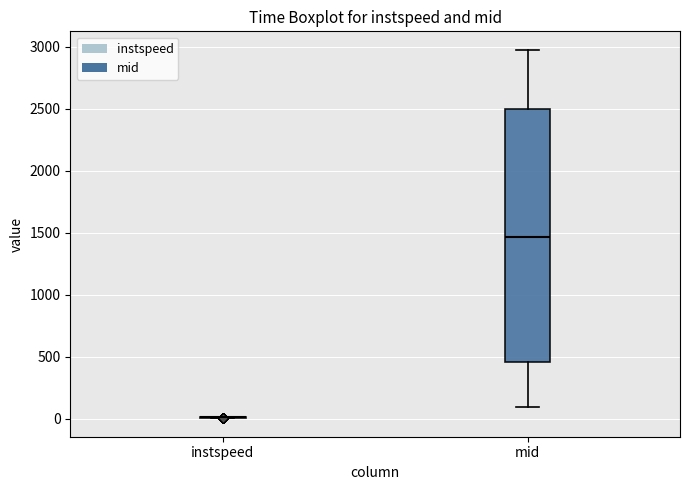

Reading left to right, read every box against the y-axis: the position of its median line, the range the box covers, and the ends of its whiskers. The values are not printed on the chart, so give them approximately, as read against the axis.

instspeed: box collapsed to a line at 0, whiskers 0 to 0
mid: median 1450, box 450 to 2500, whiskers 100 to 3000